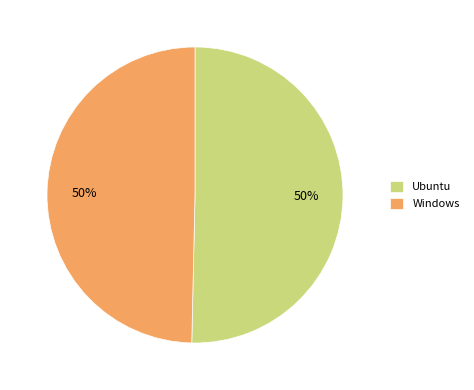

To the nearest percent, what portion does Ubuntu represent?

50%